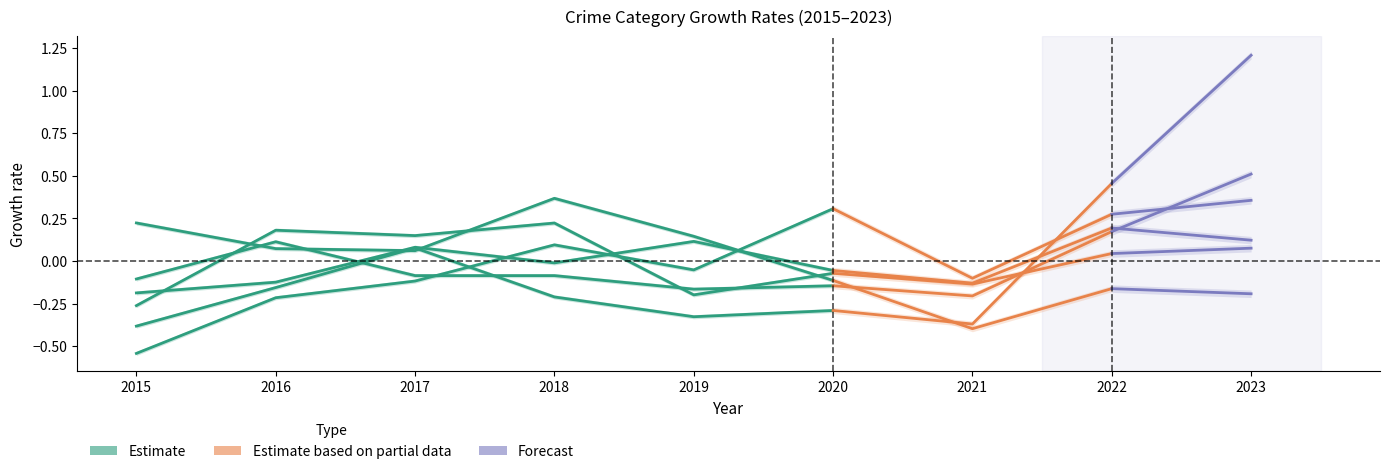

At which category does the chart reach its peak across all series?

2019